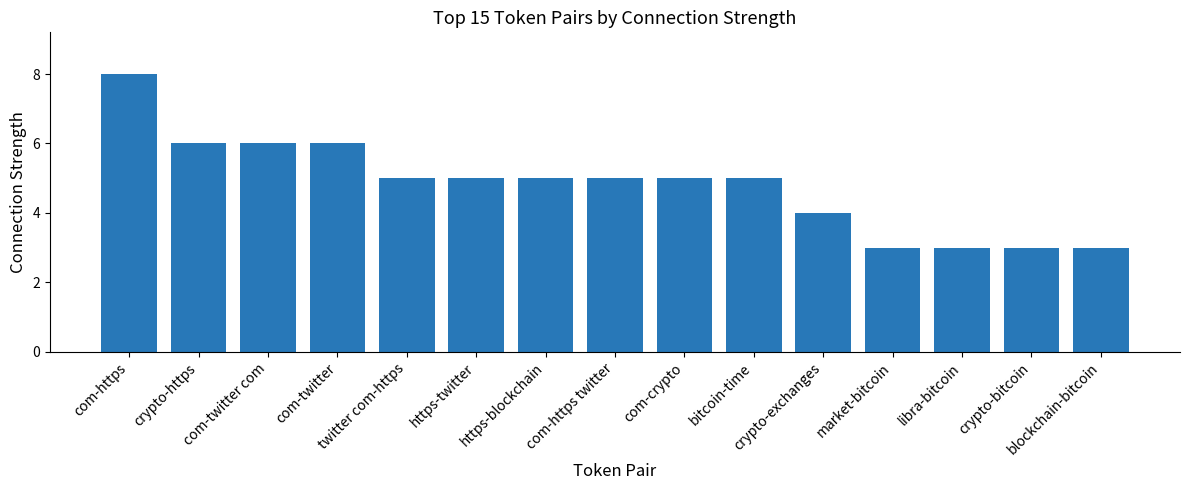

How many bars are there in total?

15